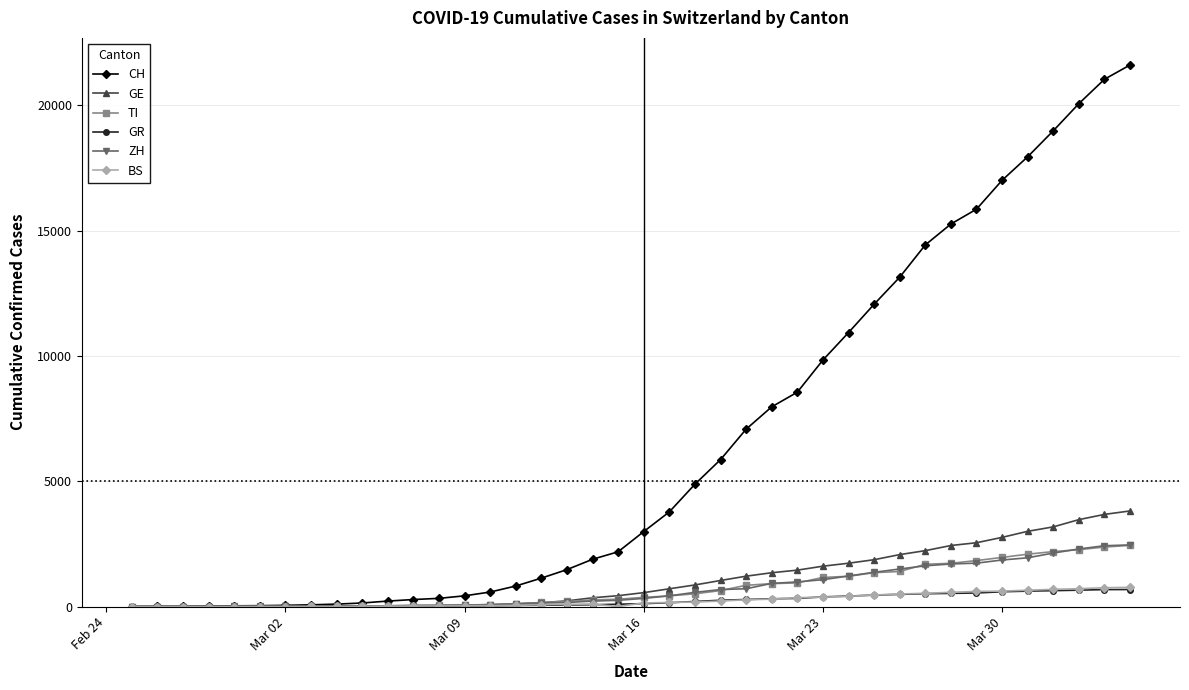

At how many categories does at least one series exceed 10099?

12